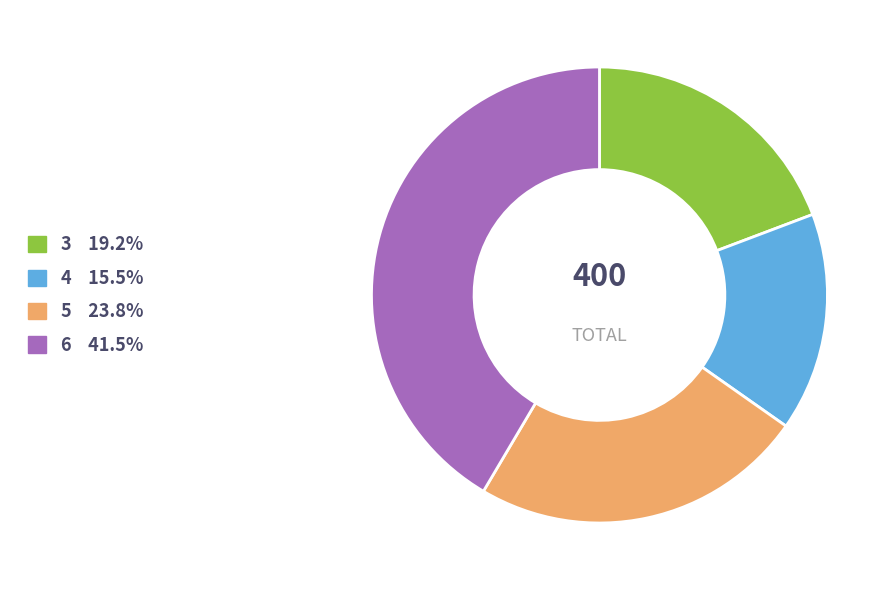

Between 5 and 4, which is larger?

5